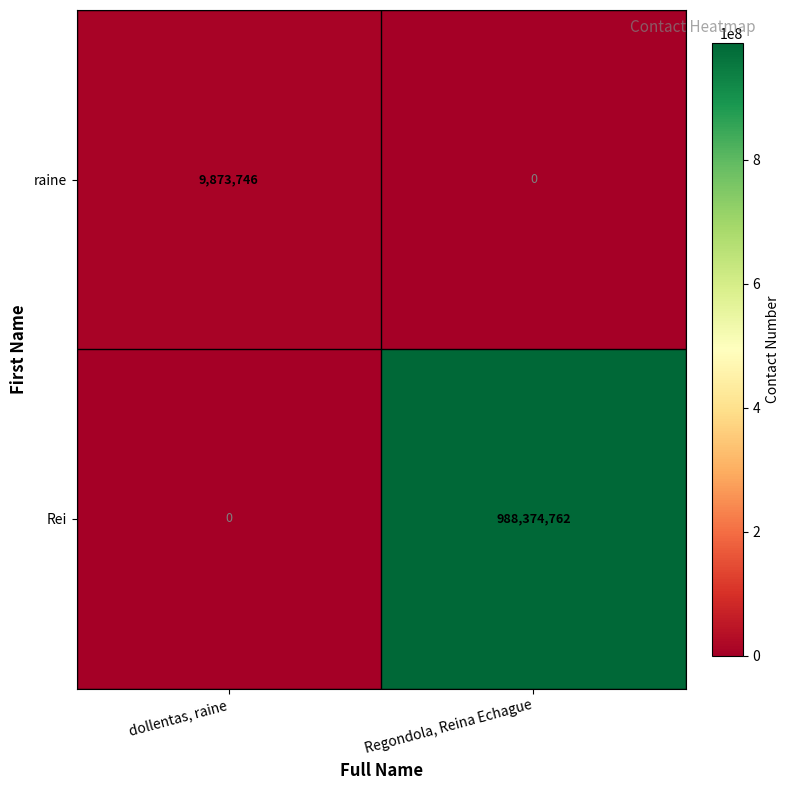

What is the greatest value displayed?

988374762